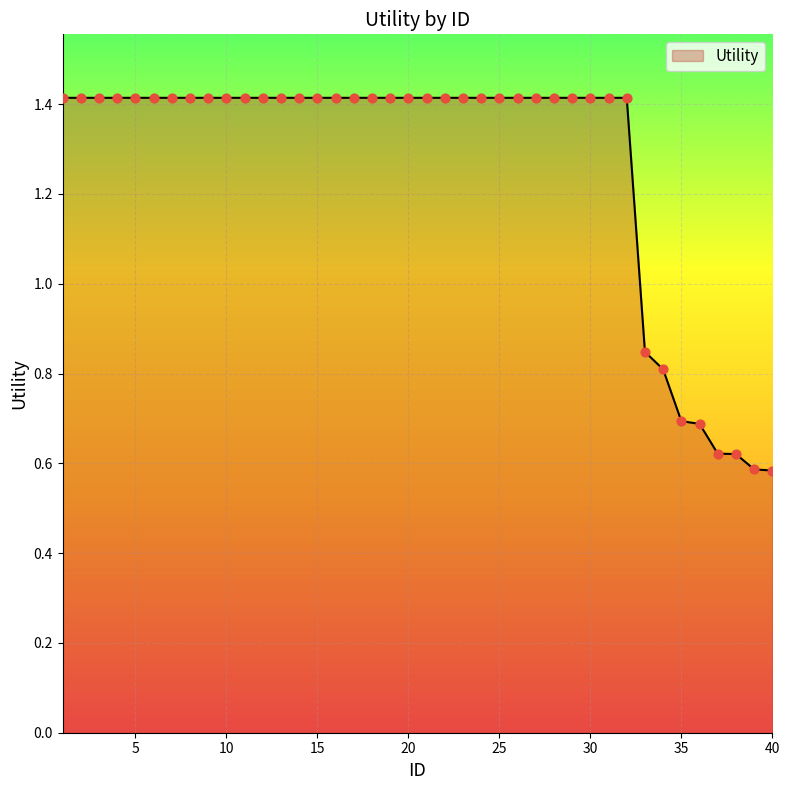

What is the greatest value displayed?

1.4